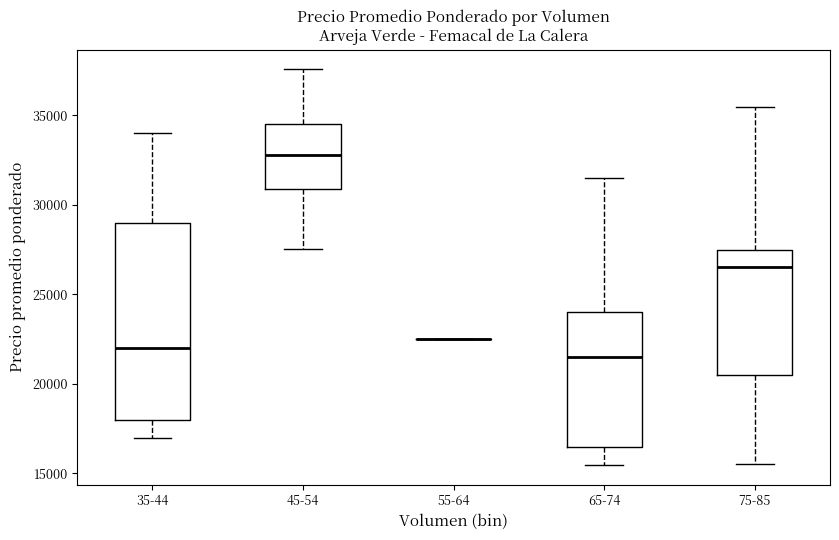

Which box is the tallest, from its lower edge to its upper edge?

35-44